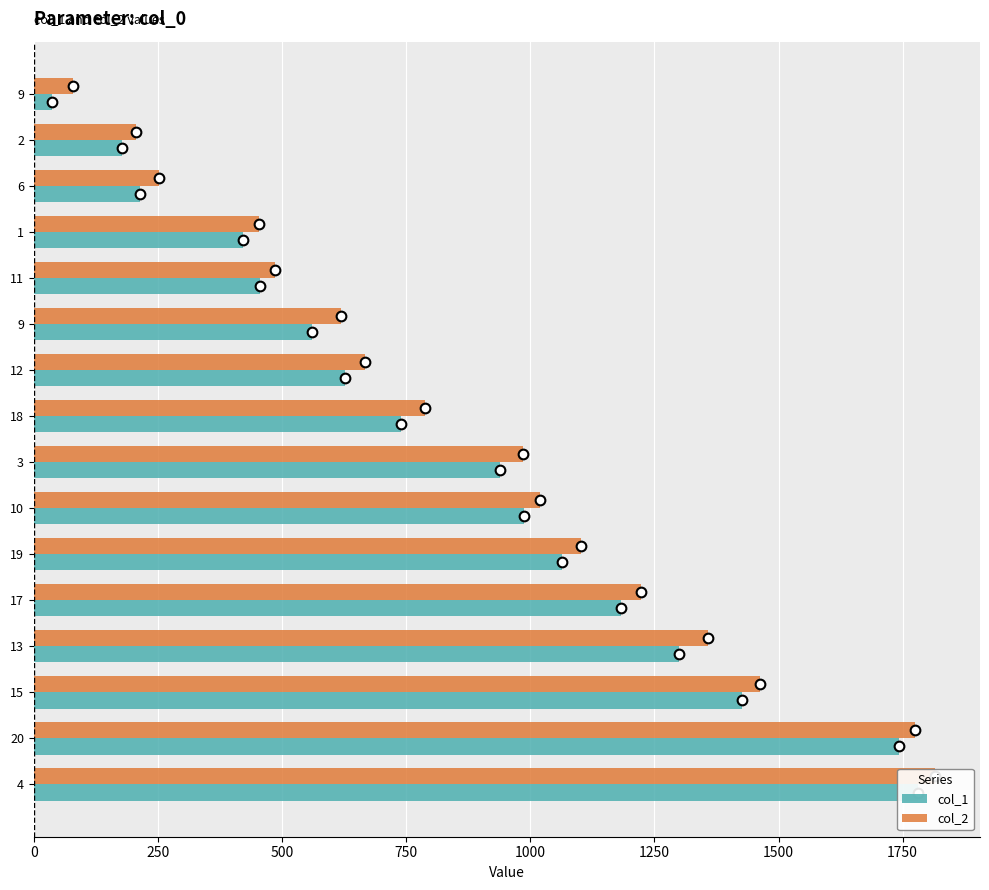

Which series has the largest range (max minus min)?

col_1